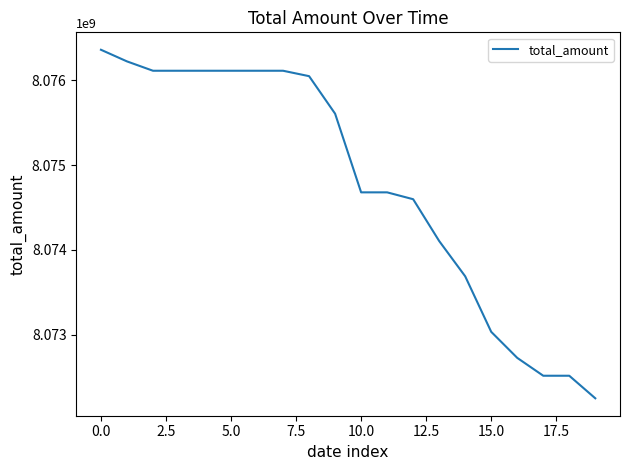

What is the difference between the maximum and minimum values?

4111934